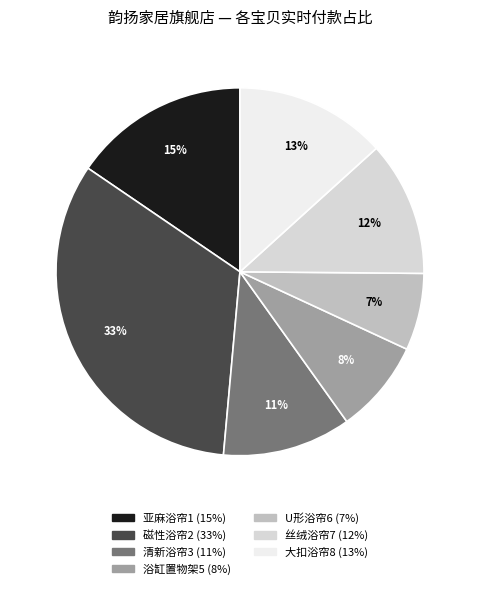

Count the number of slices in the pie.

7